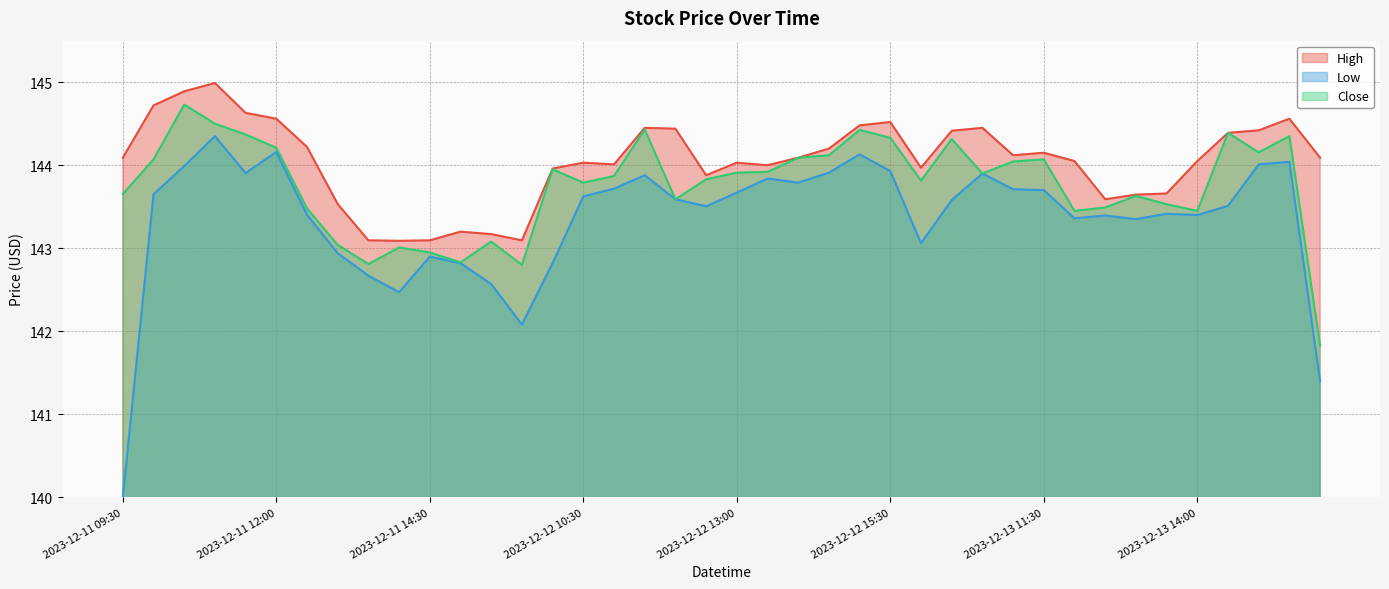

At 2023-12-11 14:30, list the series in order from largest to smallest.

High, Close, Low